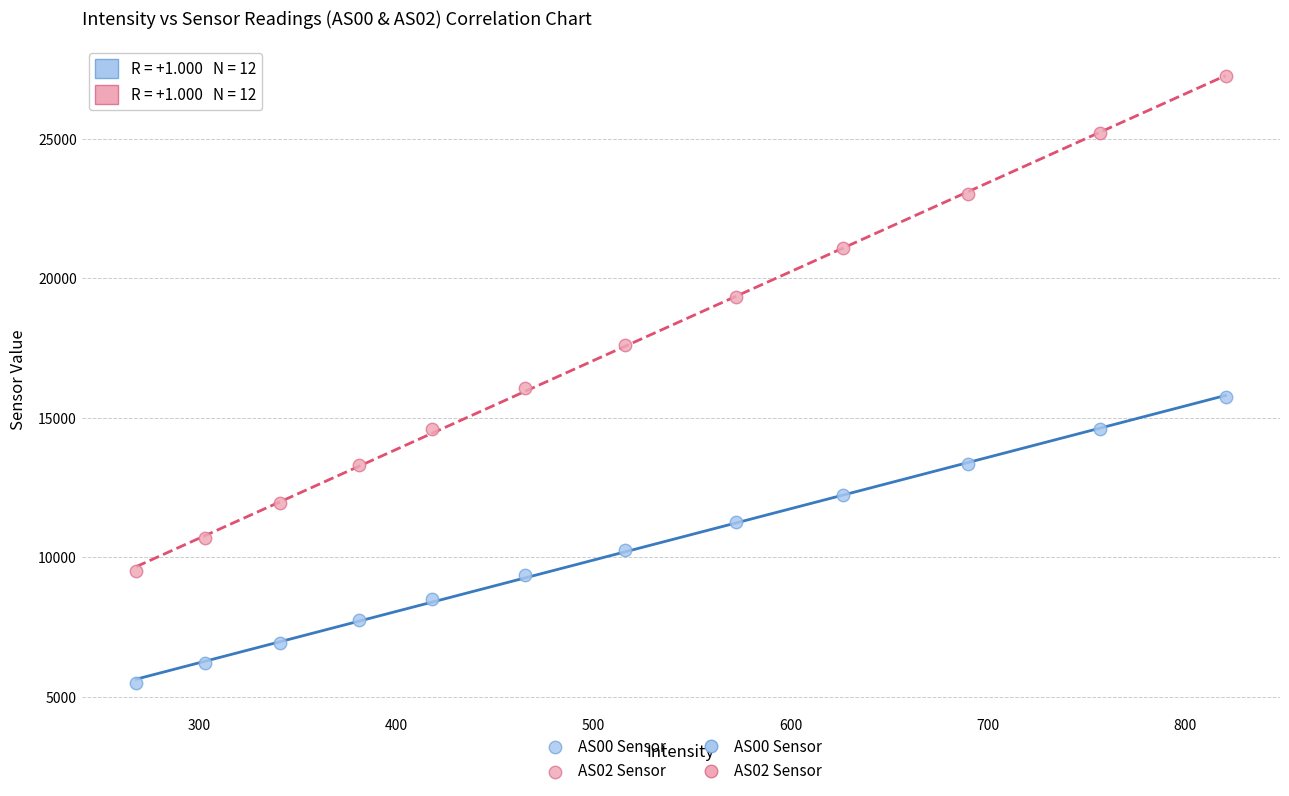

Which series reaches the minimum Y coordinate?

AS00 Sensor